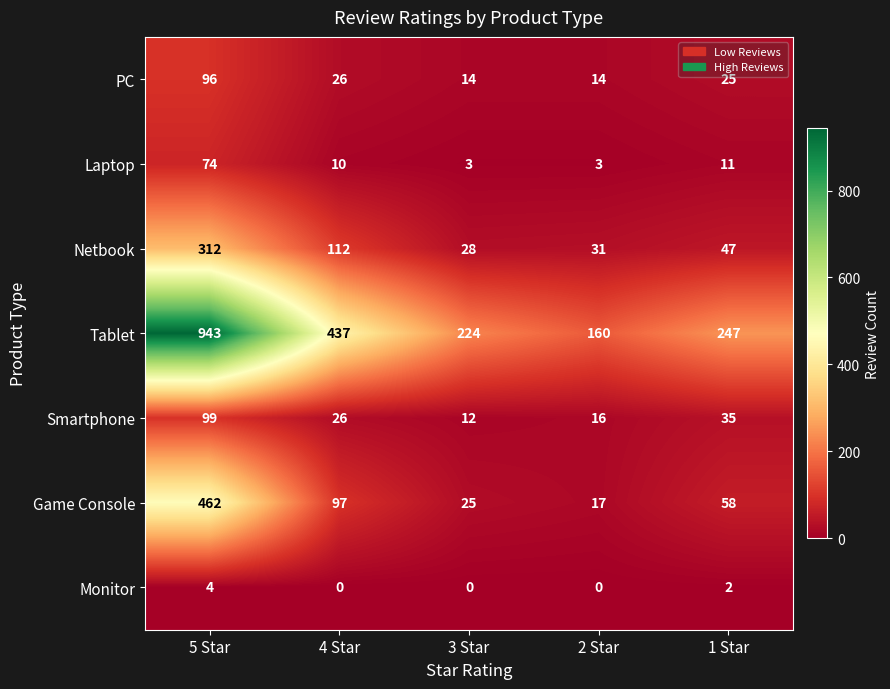

Is it true that Netbook equals 166 at 4 Star?

False